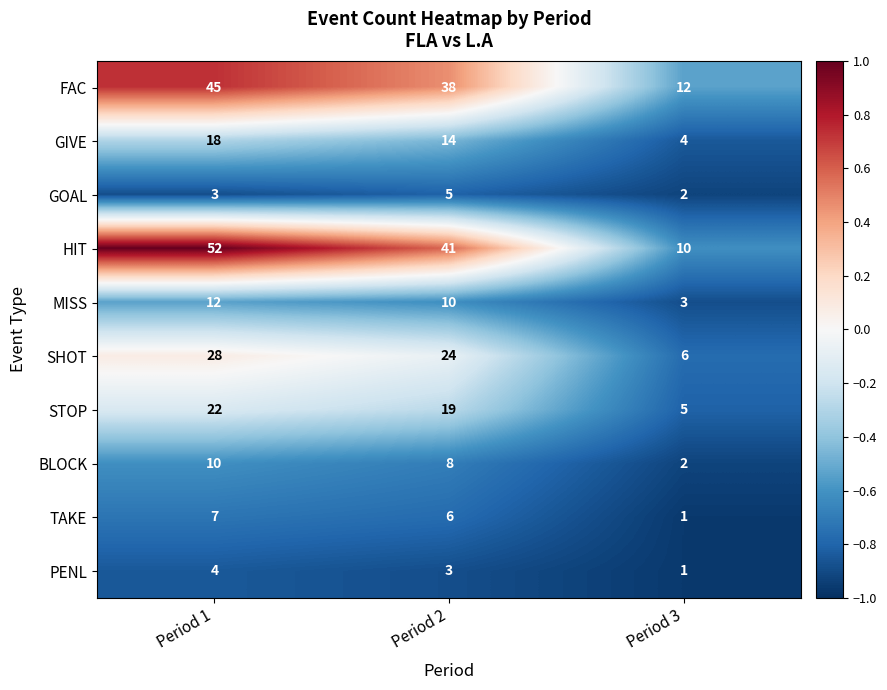

What is the smallest value displayed?

1